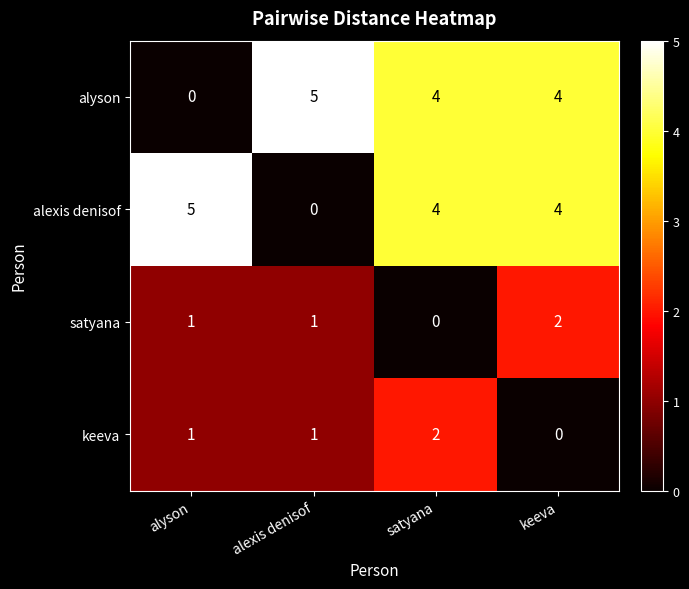

What is the total value across all series at alyson?

7